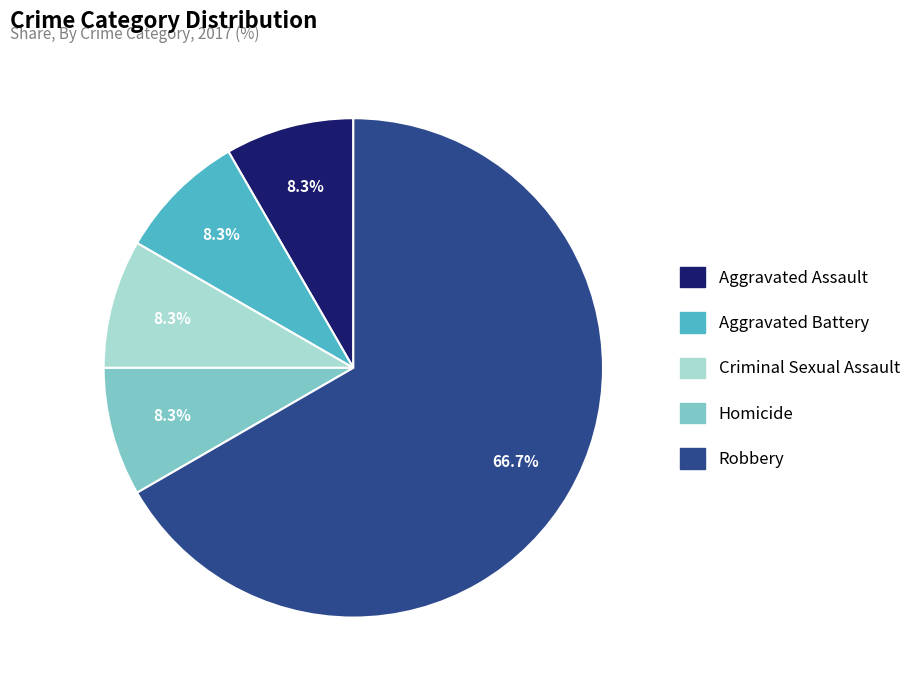

To the nearest percent, what is the combined percentage of Criminal Sexual Assault and Aggravated Battery?

17%